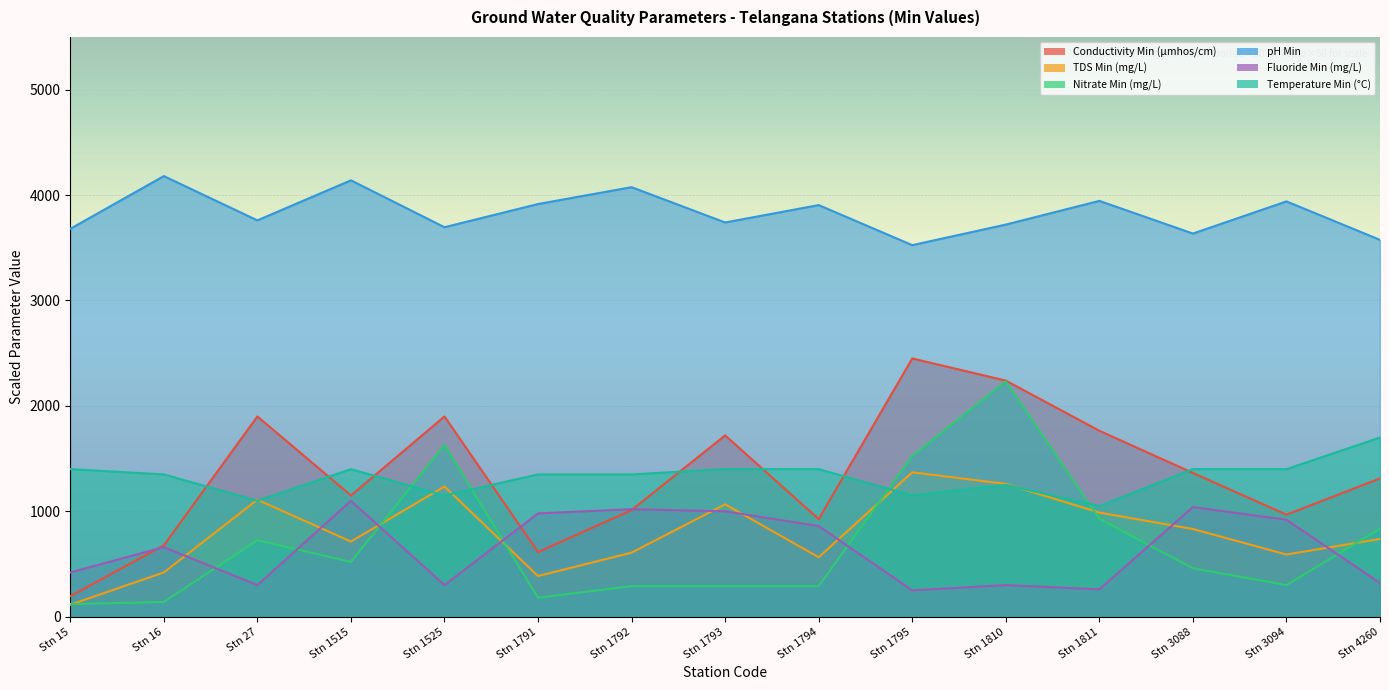

What is the smallest value displayed?

114.0